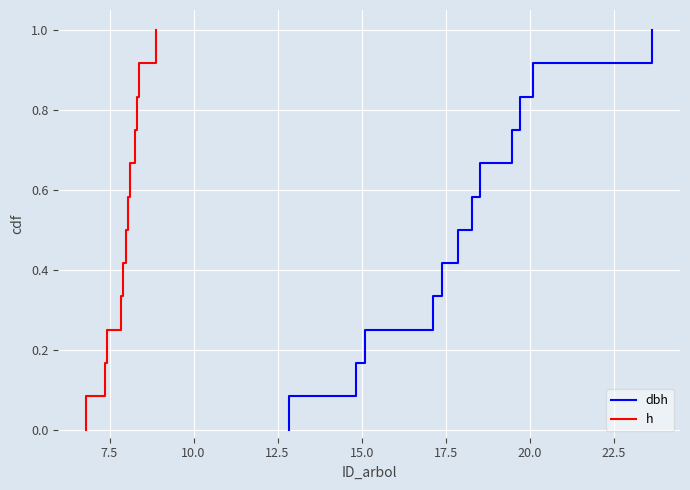

True or false: dbh and h intersect in this chart.

False